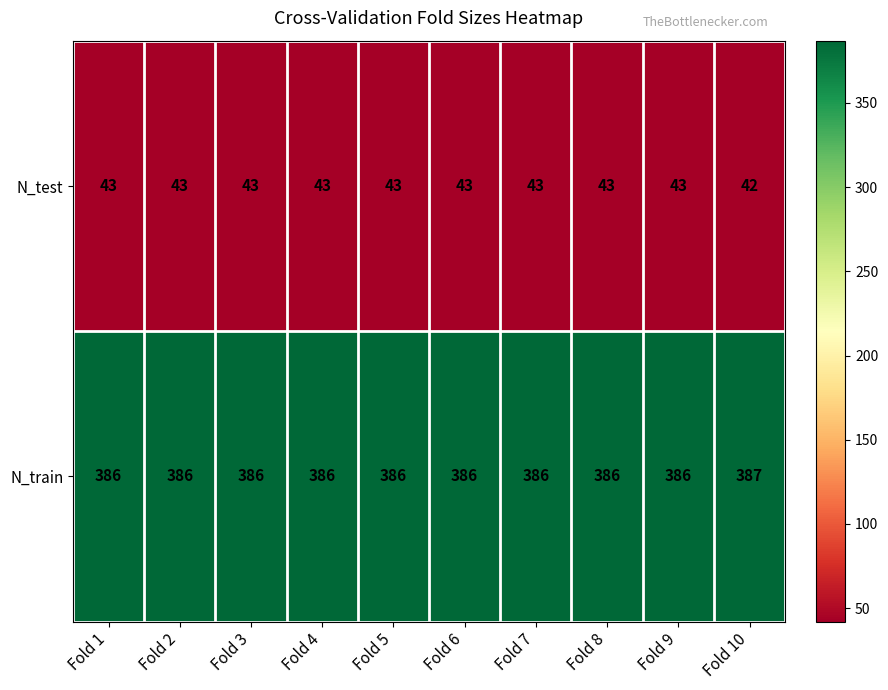

What is the spread (max minus min) of values at Fold 3?

343